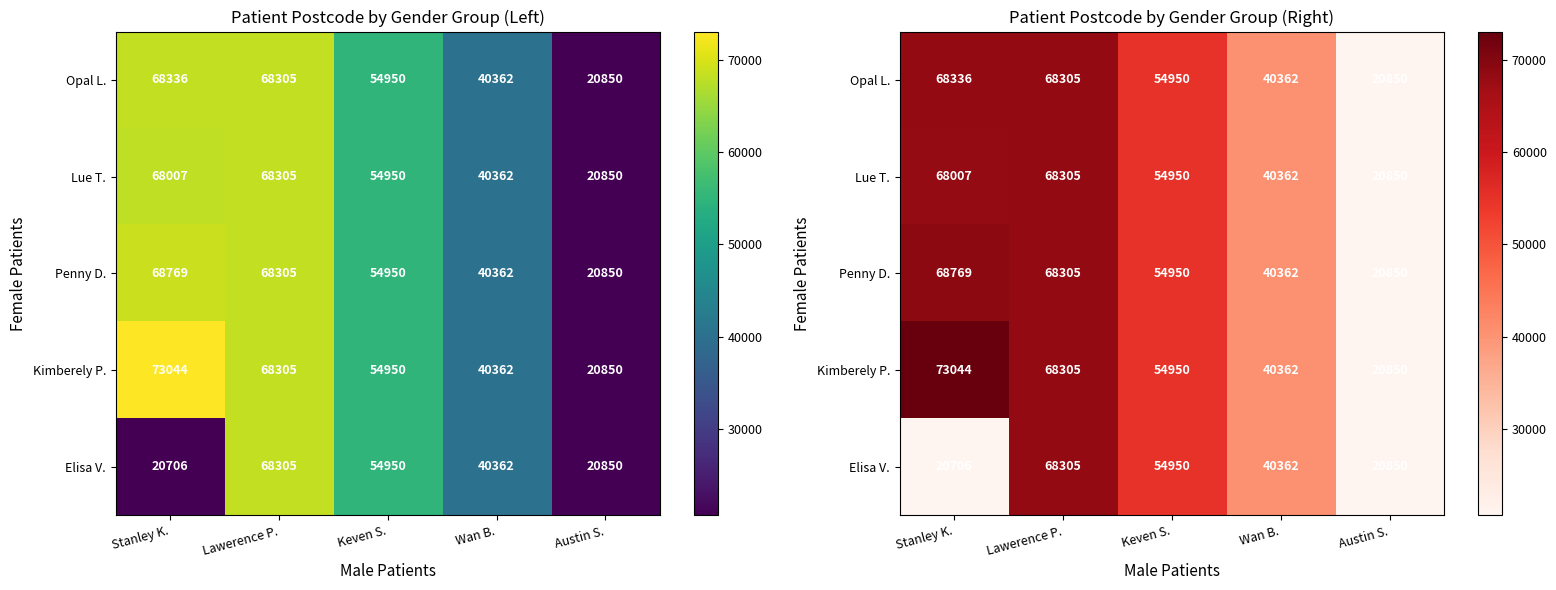

Where is Penny D. nearest to the value 44809?

Wan B.